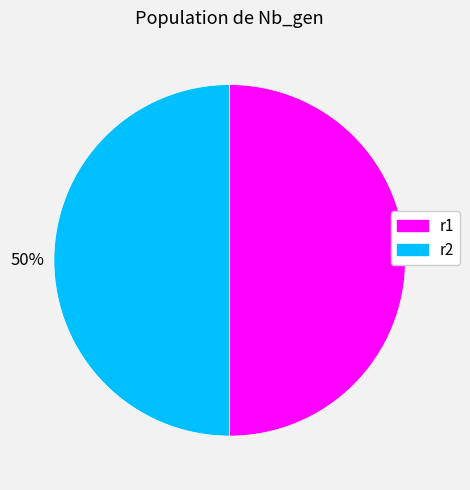

True or false: r2 accounts for 56% of the total.

False